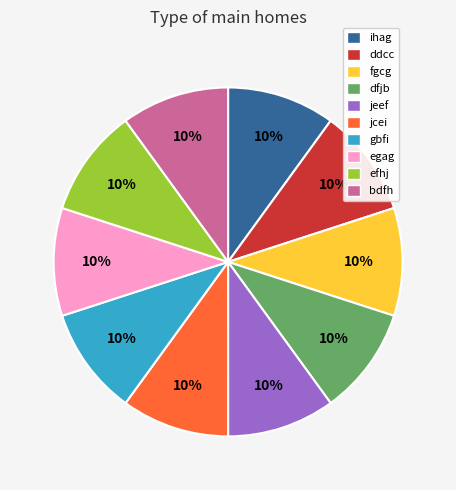

To the nearest percent, what is the average slice percentage?

10%